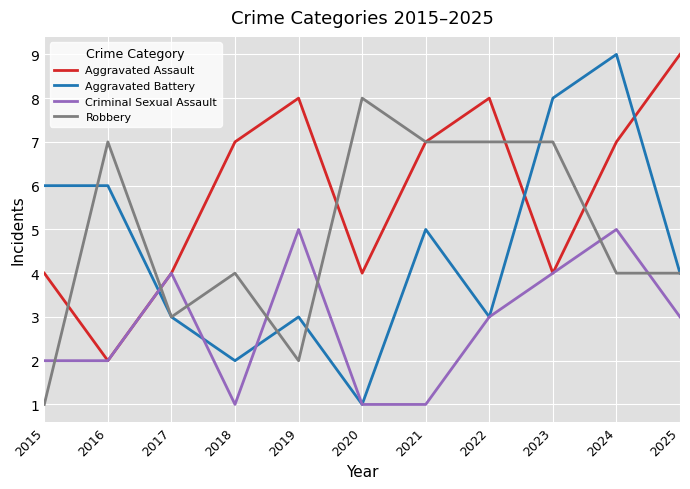

Reading right to left, extract all data points from this chart.

Aggravated Assault: 9	7	4	8	7	4	8	7	4	2	4
Aggravated Battery: 4	9	8	3	5	1	3	2	3	6	6
Criminal Sexual Assault: 3	5	4	3	1	1	5	1	4	2	2
Robbery: 4	4	7	7	7	8	2	4	3	7	1